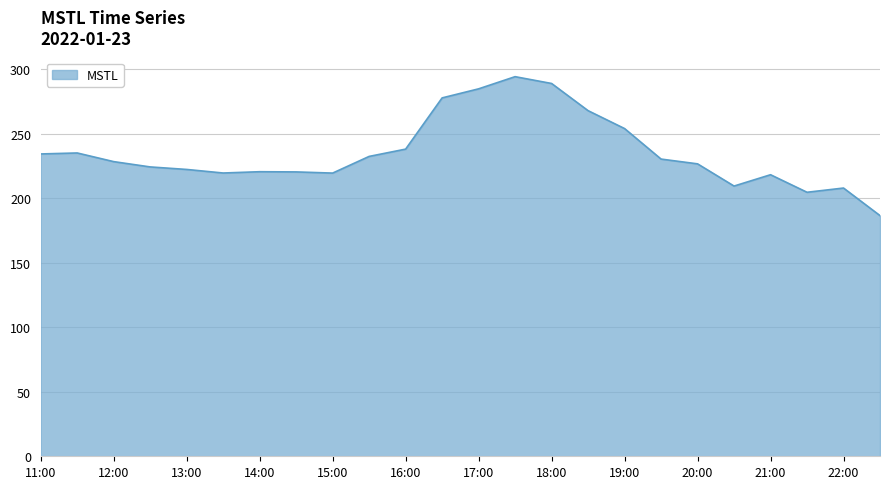

What is the greatest value displayed?

294.2